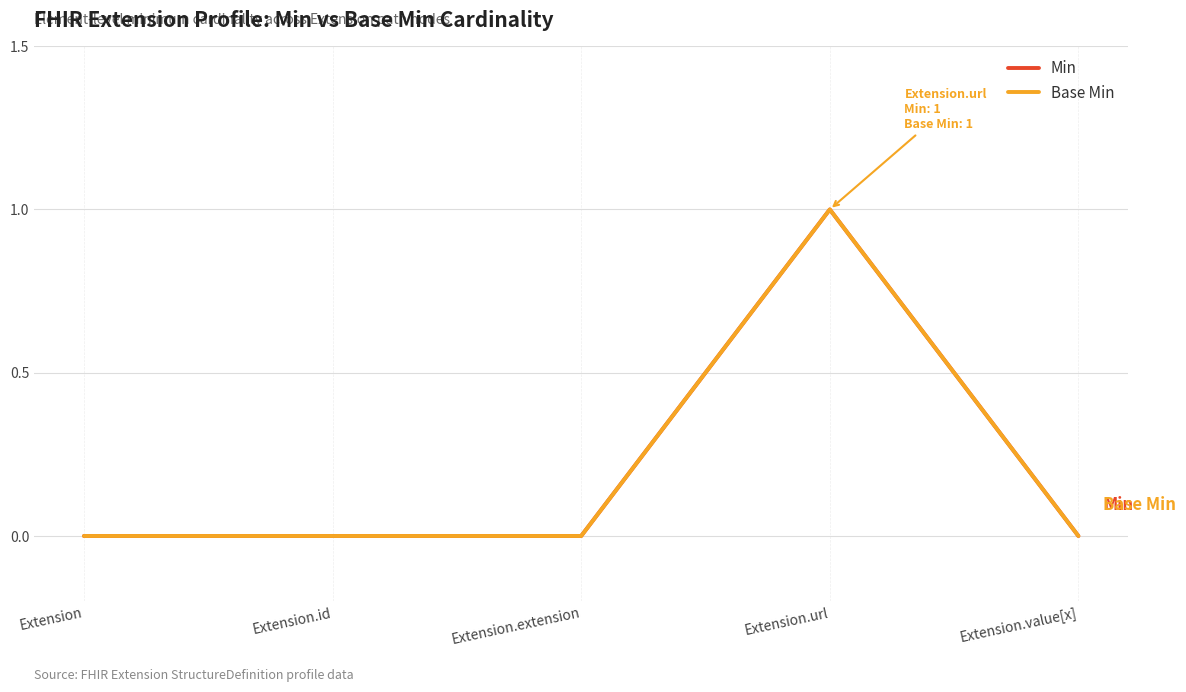

Does the chart display data point markers on the line(s)?

No